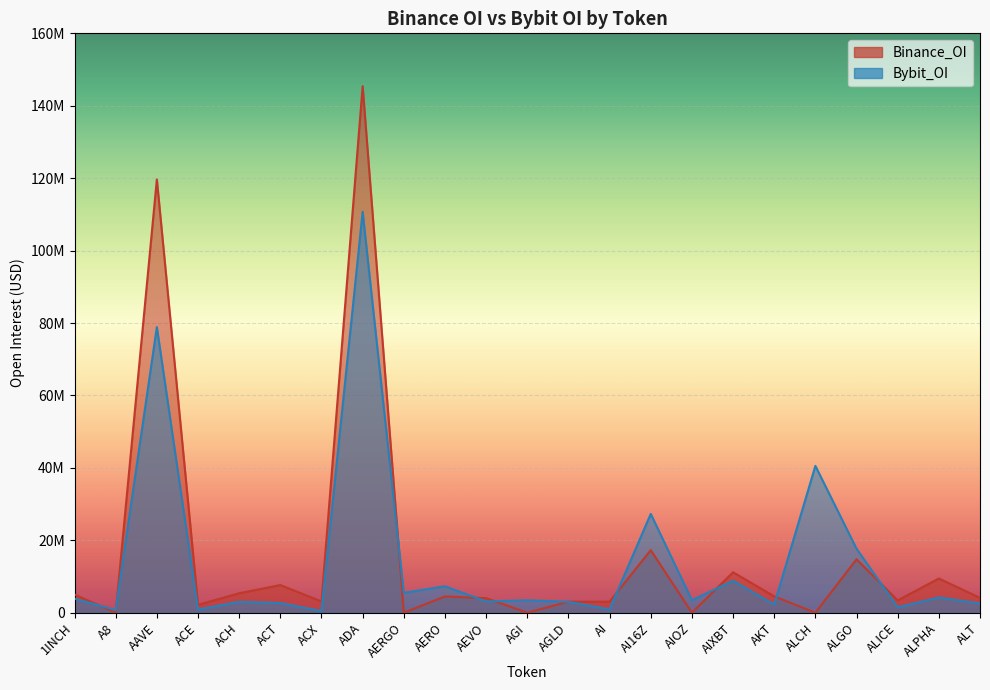

Reading left to right, what are all the values shown in this chart?

Bybit_OI: 1INCH=3888432	A8=724681	AAVE=78870151	ACE=857070	ACH=3026614	ACT=2676813	ACX=454663	ADA=110720608	AERGO=5496573	AERO=7306646	AEVO=3101368	AGI=3431894	AGLD=3016251	AI=927215	AI16Z=27286922	AIOZ=3459068	AIXBT=8826746	AKT=2252241	ALCH=40546407	ALGO=17668556	ALICE=1496199	ALPHA=4210539	ALT=2545100
Binance_OI: 1INCH=5026890	A8=0	AAVE=119659829	ACE=2173615	ACH=5374619	ACT=7639484	ACX=3112646	ADA=145400380	AERGO=0	AERO=4489063	AEVO=4020479	AGI=0	AGLD=3053441	AI=3056802	AI16Z=17273089	AIOZ=0	AIXBT=11170183	AKT=4529392	ALCH=0	ALGO=14764710	ALICE=3411558	ALPHA=9451371	ALT=4100344